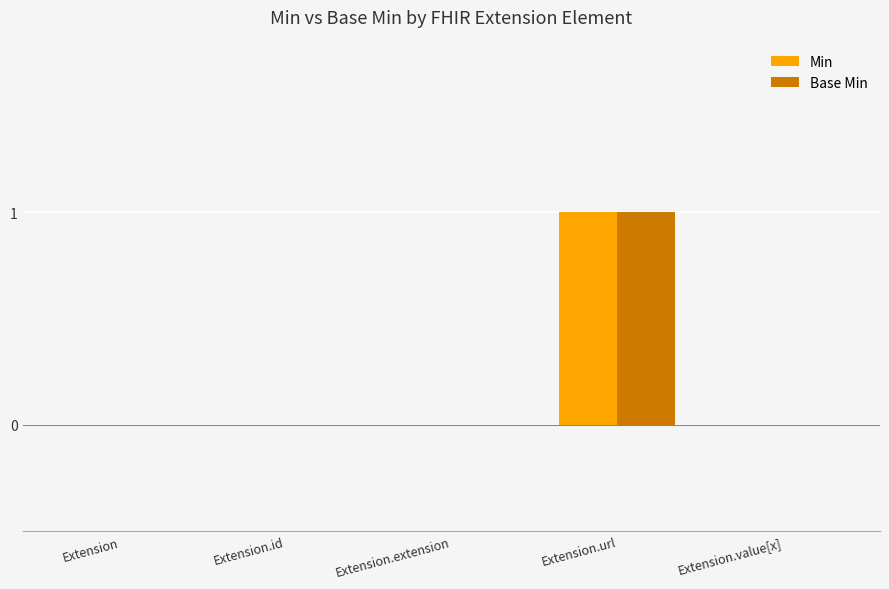

Are the bars grouped side by side (vs. stacked)?

Yes